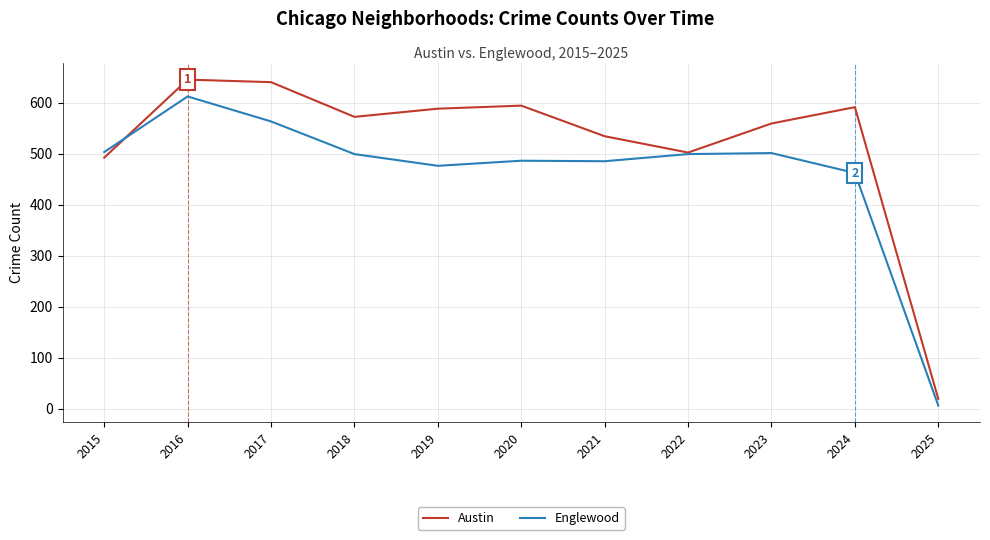

Which series has the widest spread of values?

Austin